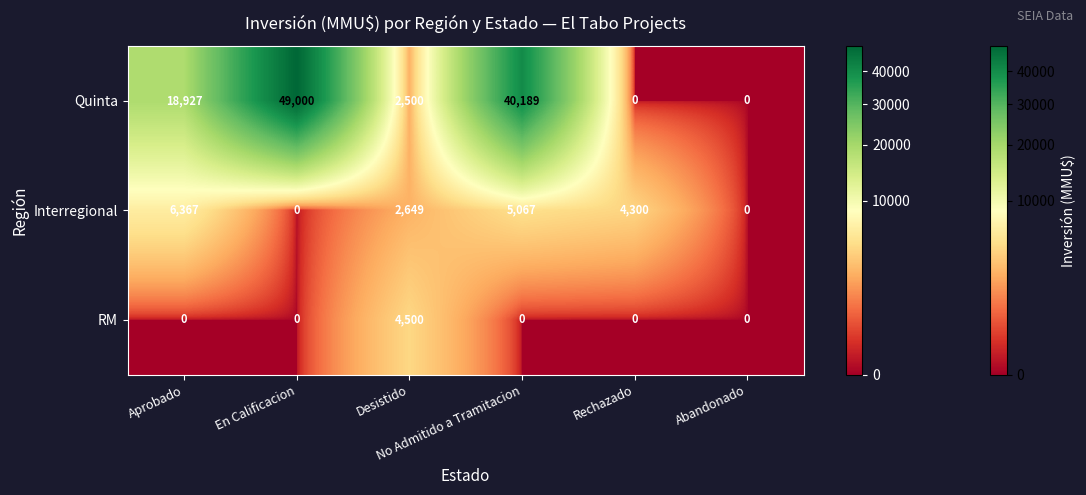

What is the average value of the Interregional series?

3064